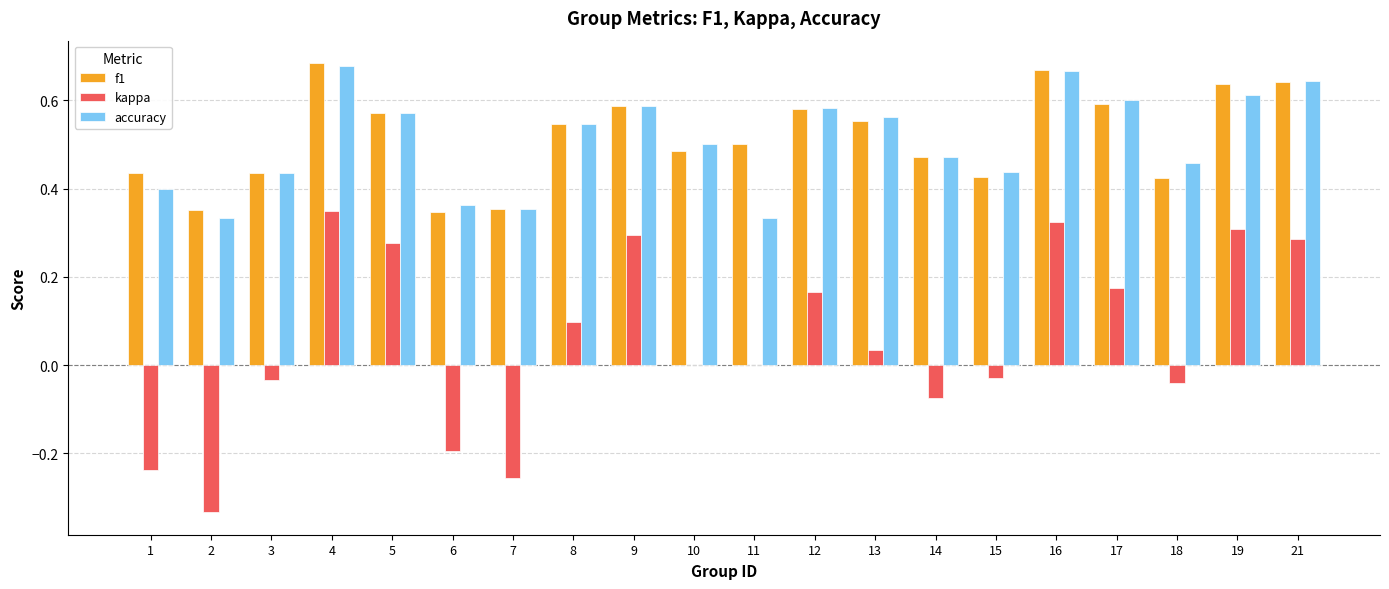

What is the total value across all series at 13?

1.2